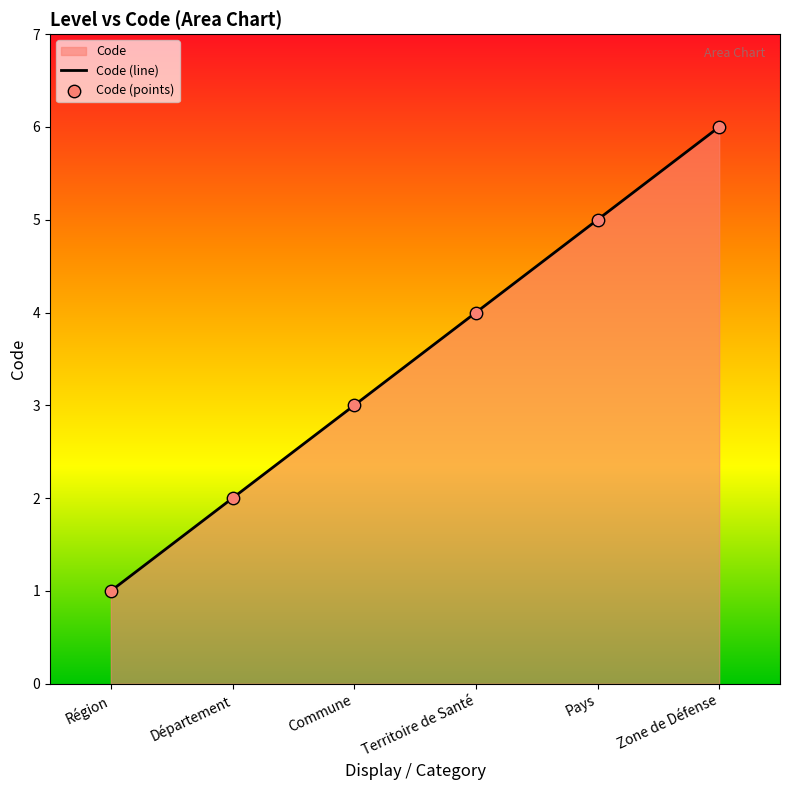

Is the value of Code (points) at Région greater than the value of Code (line) at Département?

No